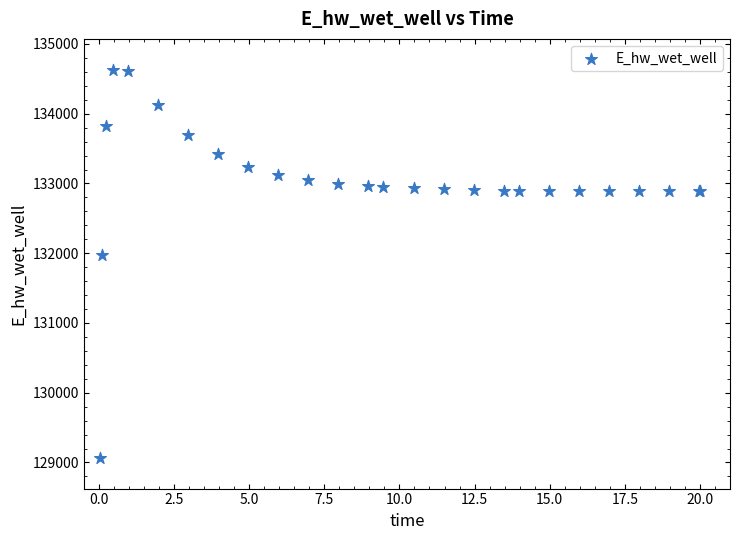

What Y value in the scatter plot is closest to 131849?

131970.2